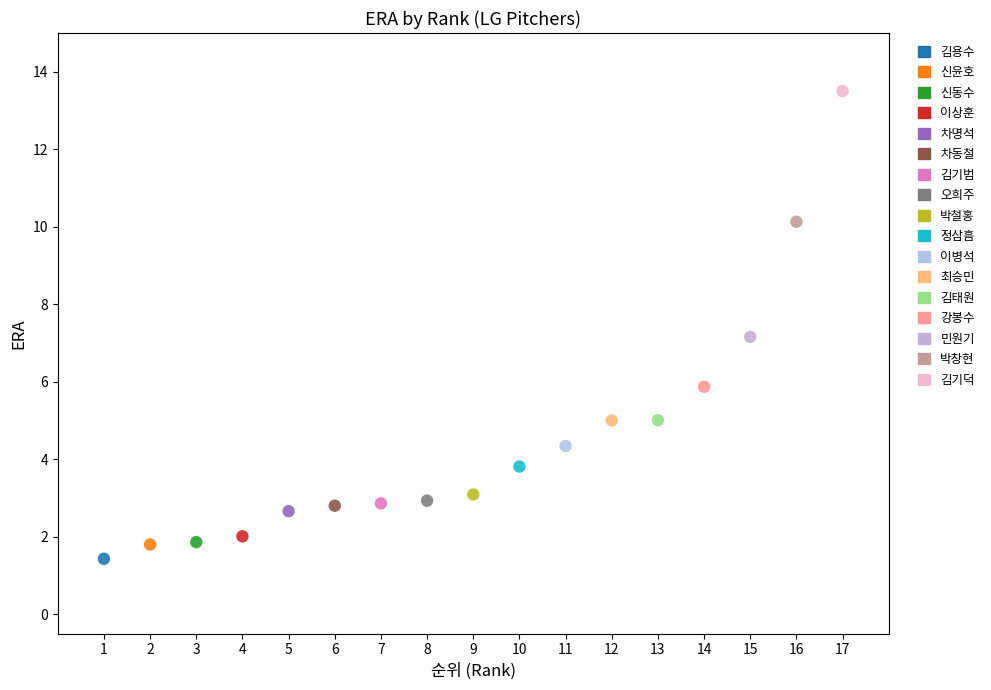

What are all the series names shown in the legend?

김용수, 신윤호, 신동수, 이상훈, 차명석, 차동철, 김기범, 오희주, 박철홍, 정삼흠, 이병석, 최승민, 김태원, 강봉수, 민원기, 박창현, 김기덕